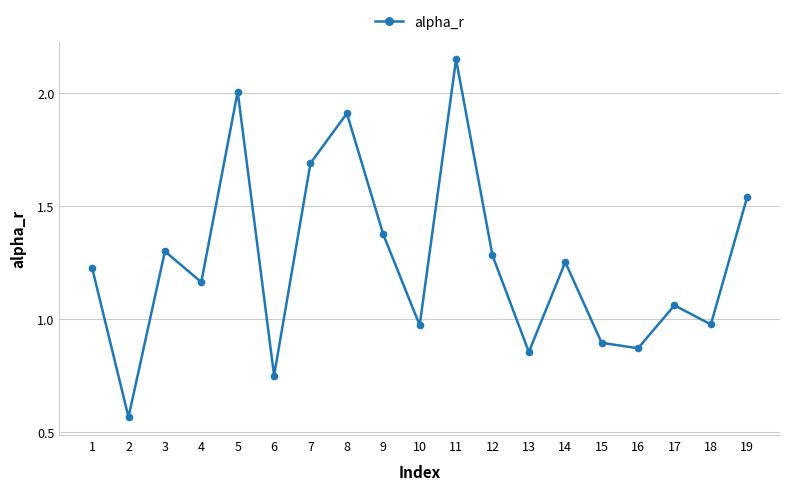

How many lines are shown in the chart?

1